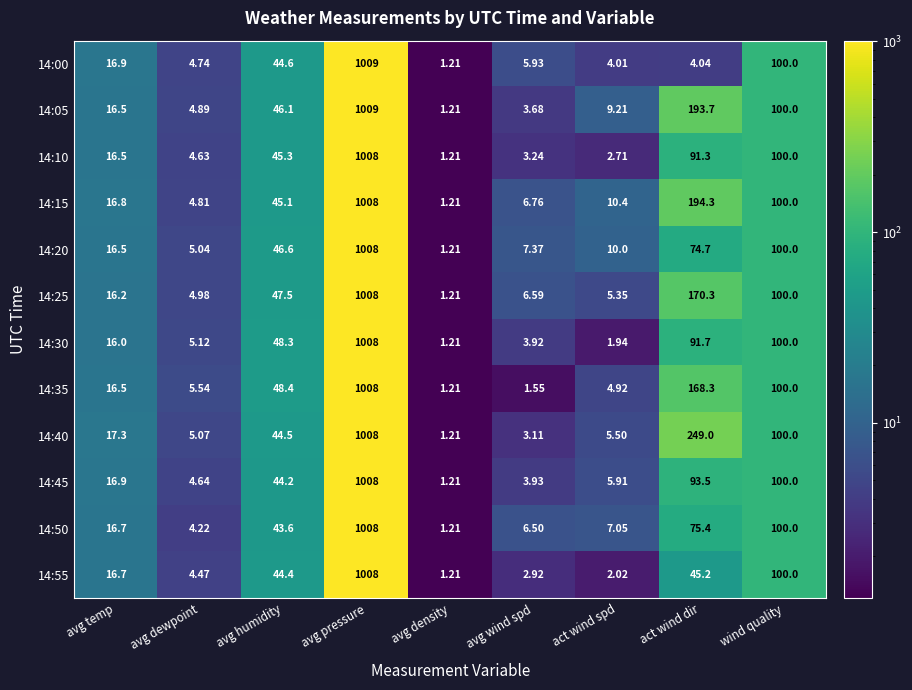

At which label does 14:00 reach its peak?

avg pressure